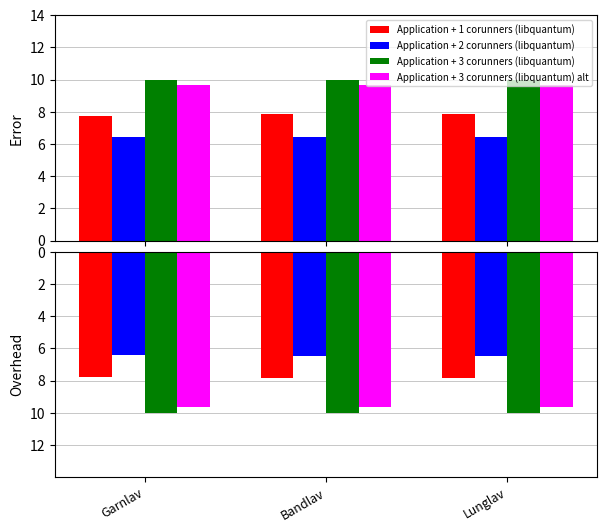

How many bars are there in each group?

4